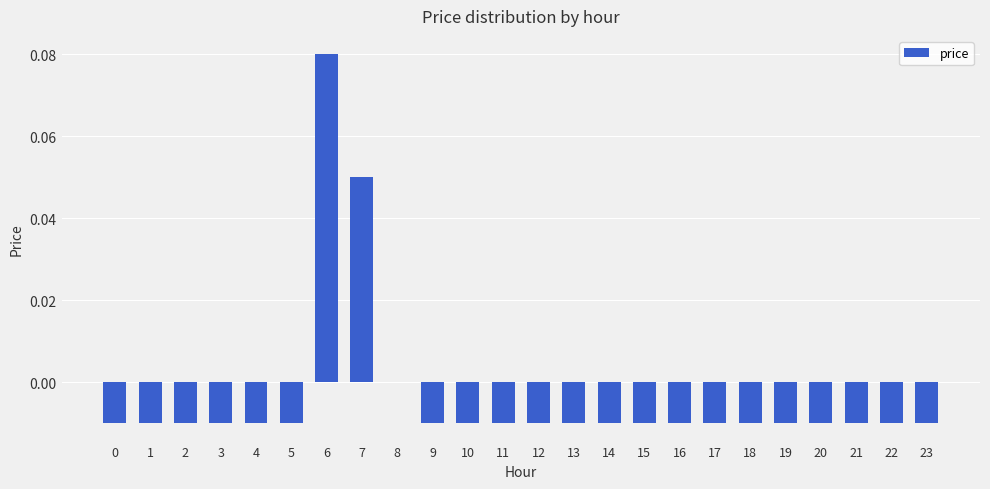

At which label is the value closest to 0?

8